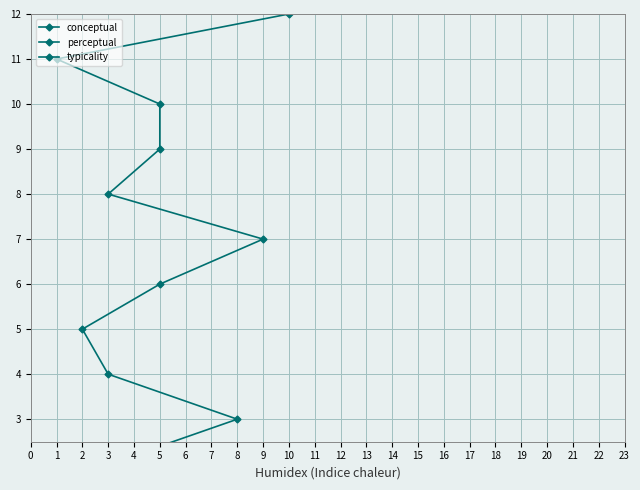

Which series has the largest total across all categories?

conceptual